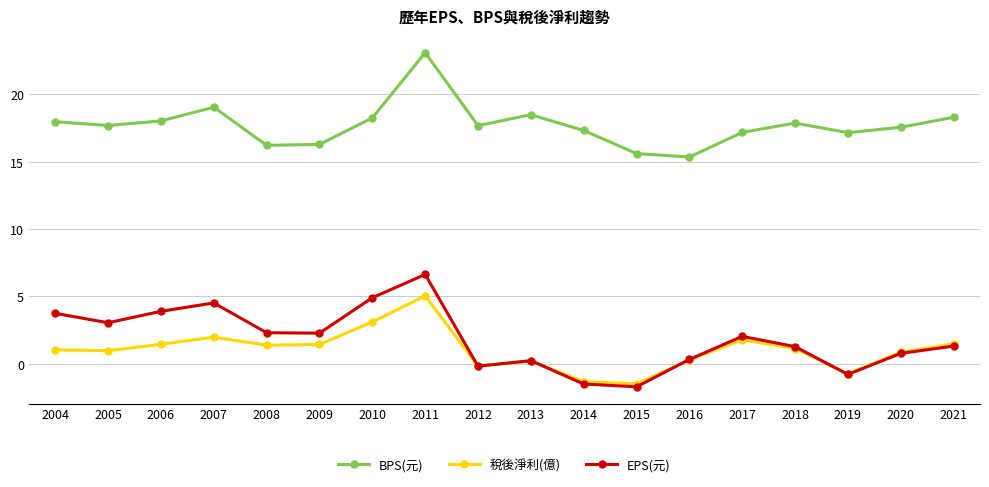

How many distinct data groups are displayed?

3